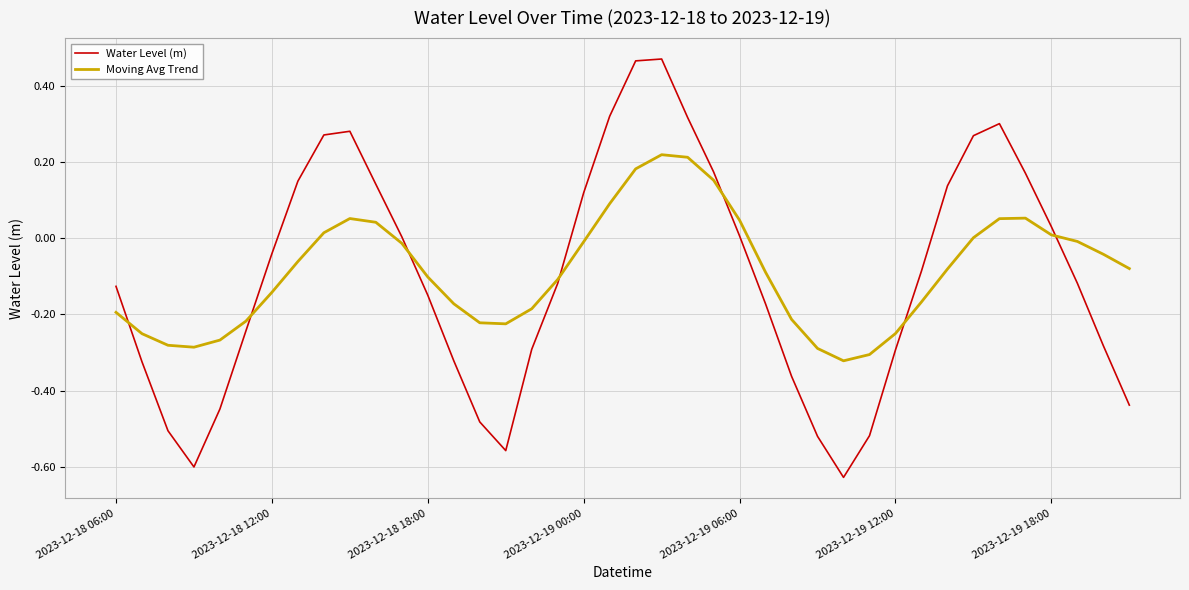

Does the chart have visible grid lines?

Yes